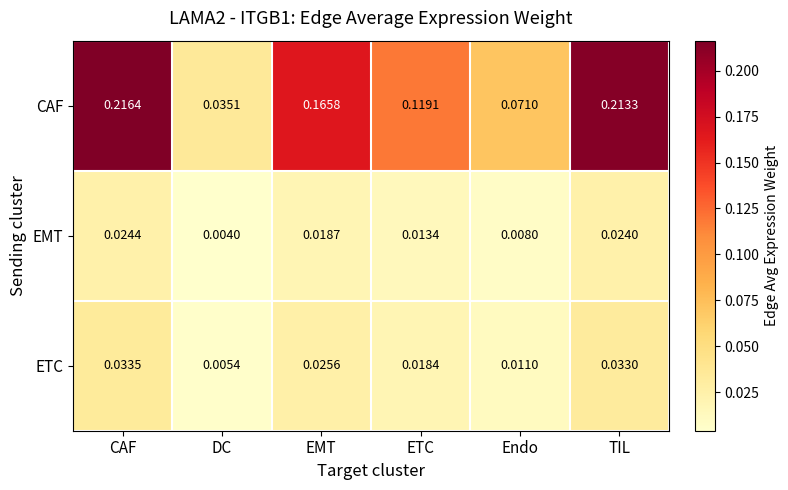

What is the total value across all series at CAF?

0.3